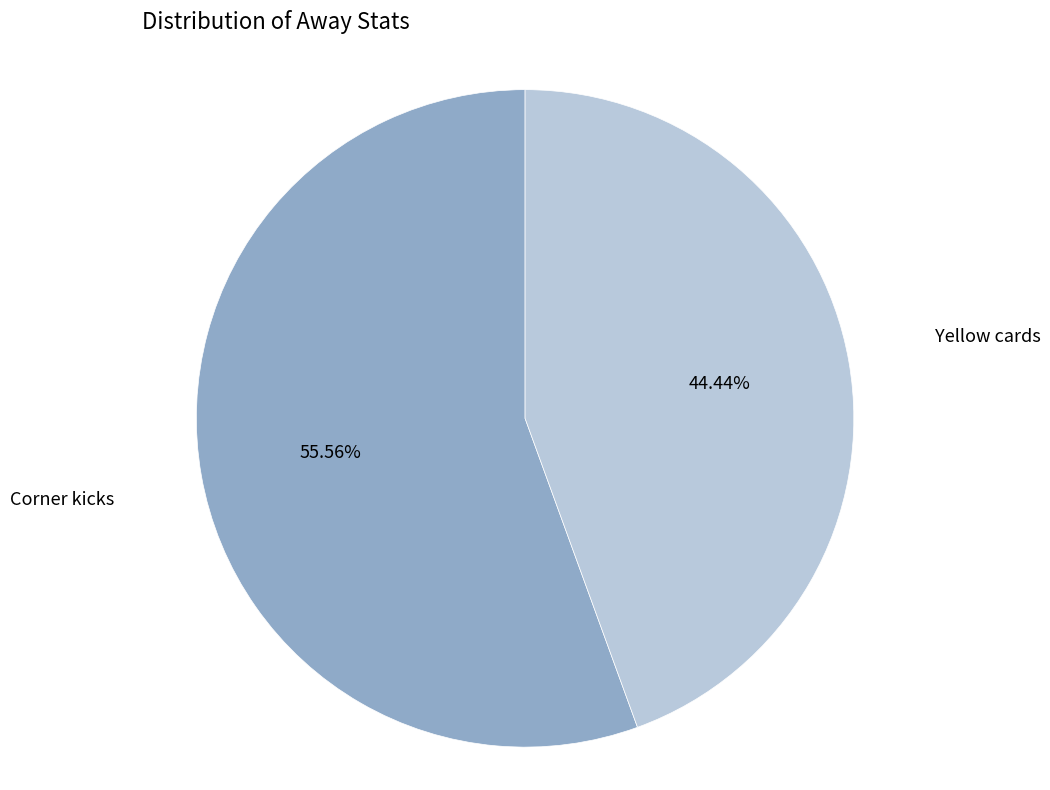

What percentage is the Corner kicks slice, to the nearest percent?

56%